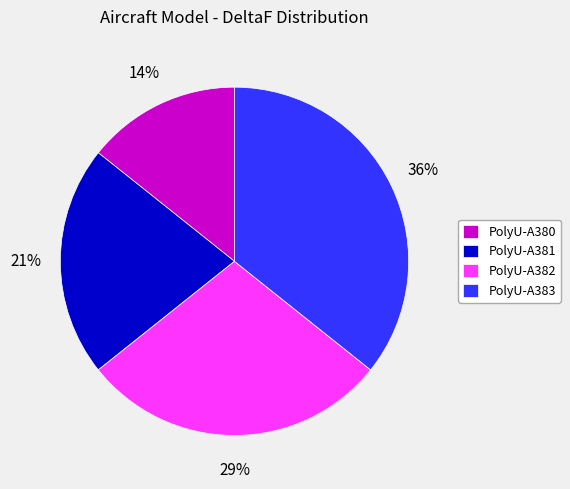

Which slice is the smallest?

PolyU-A380